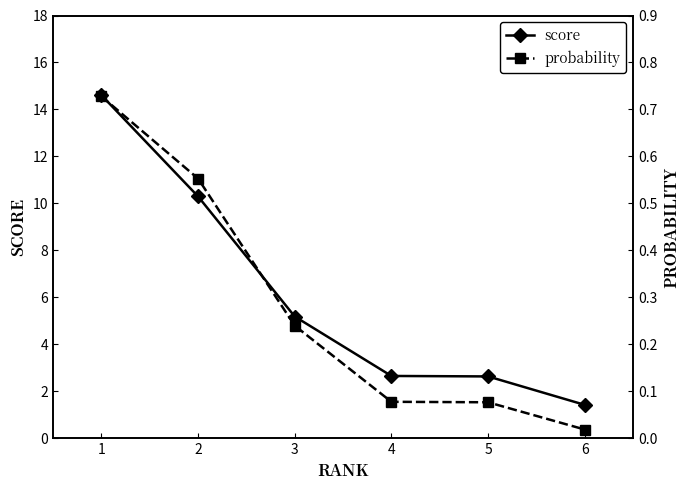

At how many categories does at least one series exceed 1?

6